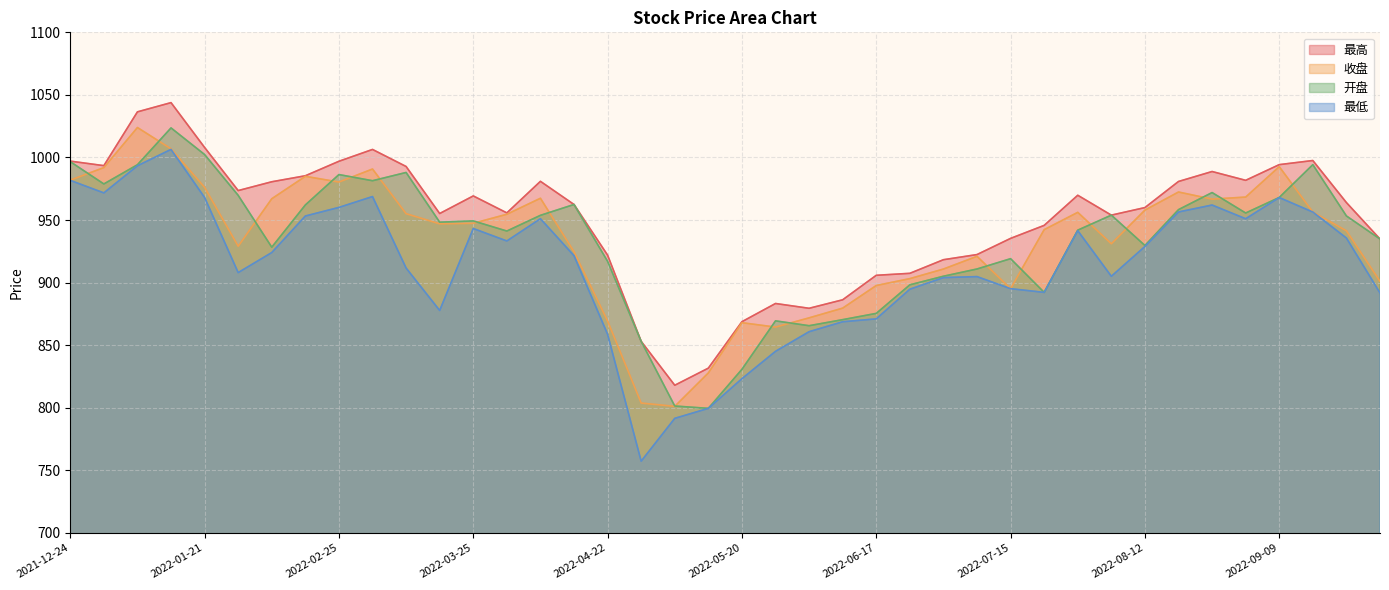

Reading right to left, transcribe all the data shown in this chart.

最高: 934.8	964.0	997.6	994.3	981.7	988.8	980.8	960.0	953.9	969.8	945.7	935.3	922.4	918.3	907.4	905.8	886.3	879.5	883.3	868.8	831.6	818.0	853.0	922.0	962.4	980.9	955.7	969.3	955.2	992.8	1006.4	997.0	985.4	980.6	973.5	1008.0	1043.8	1036.5	993.5	997.1
收盘: 901.0	941.4	956.4	992.6	968.3	966.7	972.4	957.9	931.0	956.1	942.3	895.1	921.0	910.8	903.2	897.7	879.6	871.8	864.5	868.0	827.8	801.1	803.7	869.3	924.6	967.4	954.6	947.4	947.0	955.1	990.8	980.4	984.9	967.0	929.0	976.1	1006.9	1023.9	991.9	981.9
开盘: 934.8	953.3	994.2	968.0	955.6	972.0	958.3	929.6	953.9	941.9	892.2	919.1	910.9	905.1	898.2	875.4	870.4	865.5	869.4	830.7	799.5	801.4	853.0	917.0	962.4	953.8	941.2	949.3	948.3	988.0	981.4	986.3	962.0	928.3	969.7	1002.3	1023.6	994.2	978.8	996.6
最低: 891.7	935.6	956.4	968.0	951.0	962.0	956.4	928.9	905.0	941.5	892.2	895.1	904.8	904.0	894.7	871.0	868.7	860.8	845.1	823.2	799.5	791.5	757.3	858.7	921.5	951.1	933.3	943.2	877.7	911.6	968.8	960.1	953.2	924.0	908.0	968.0	1006.4	993.4	971.7	981.7